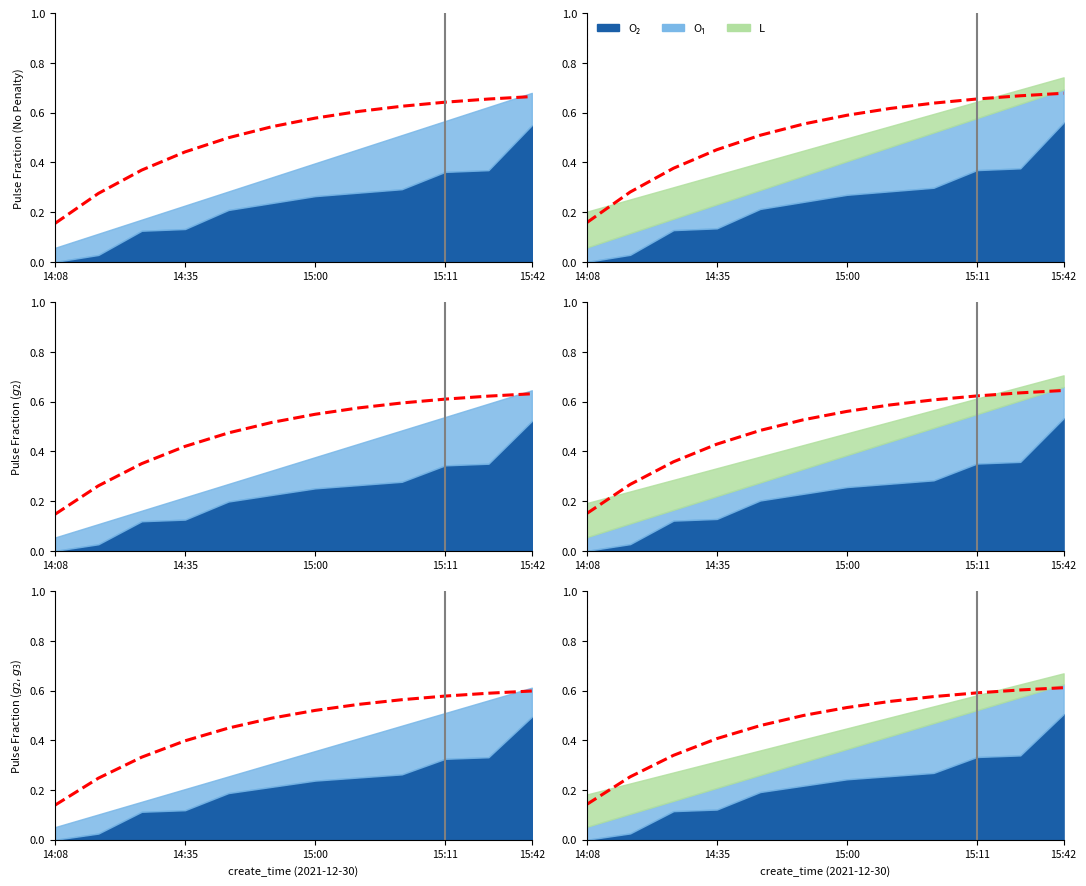

Is the value of O2 at 14:13 greater than the value of L at 15:42?

No